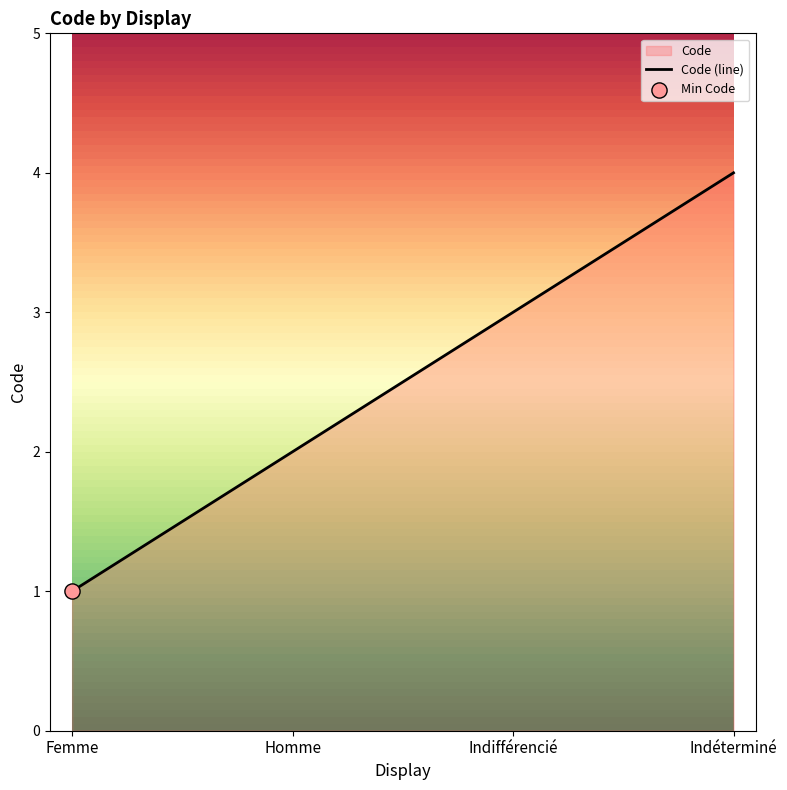

What is the ratio of the value at Homme to the value at Femme?

2.0